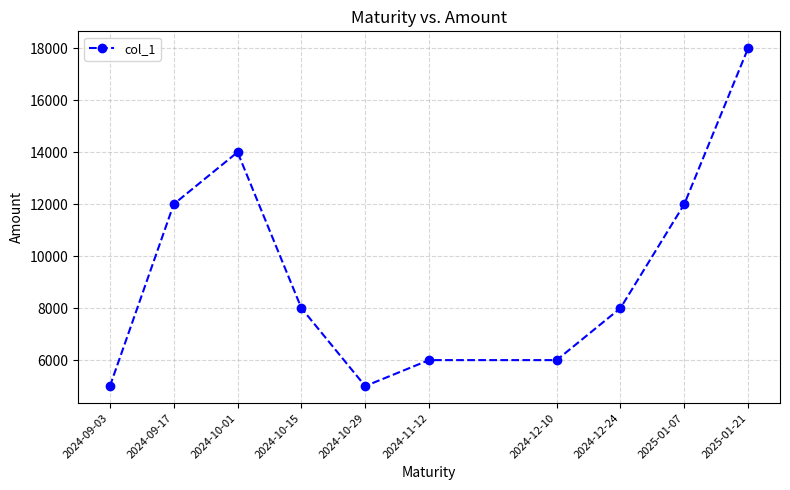

What is the greatest value displayed?

18000